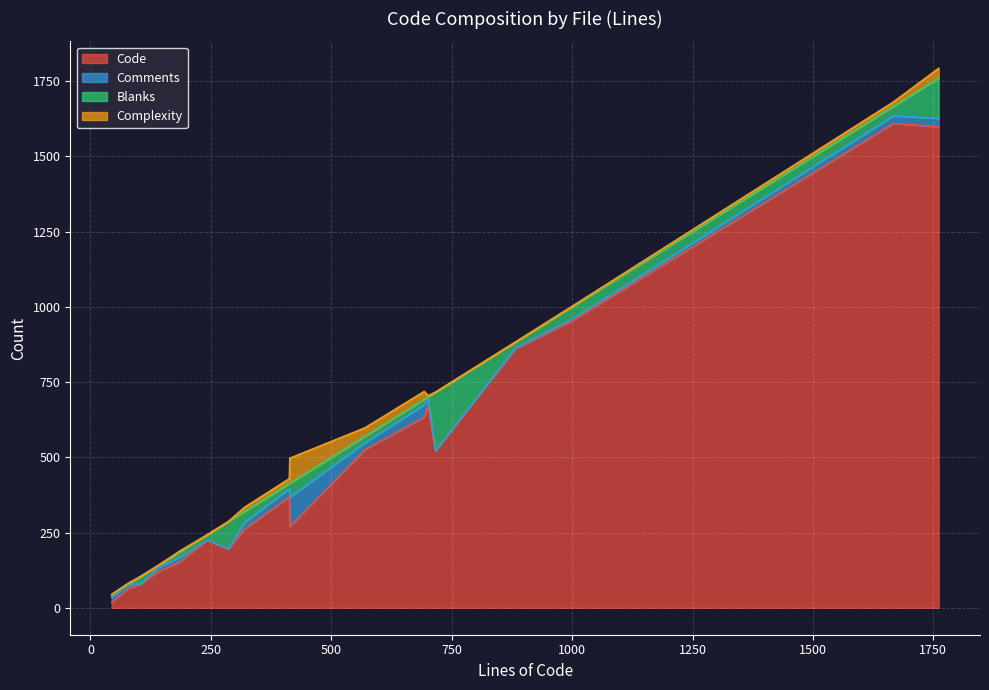

What is the maximum value for Code?

1610